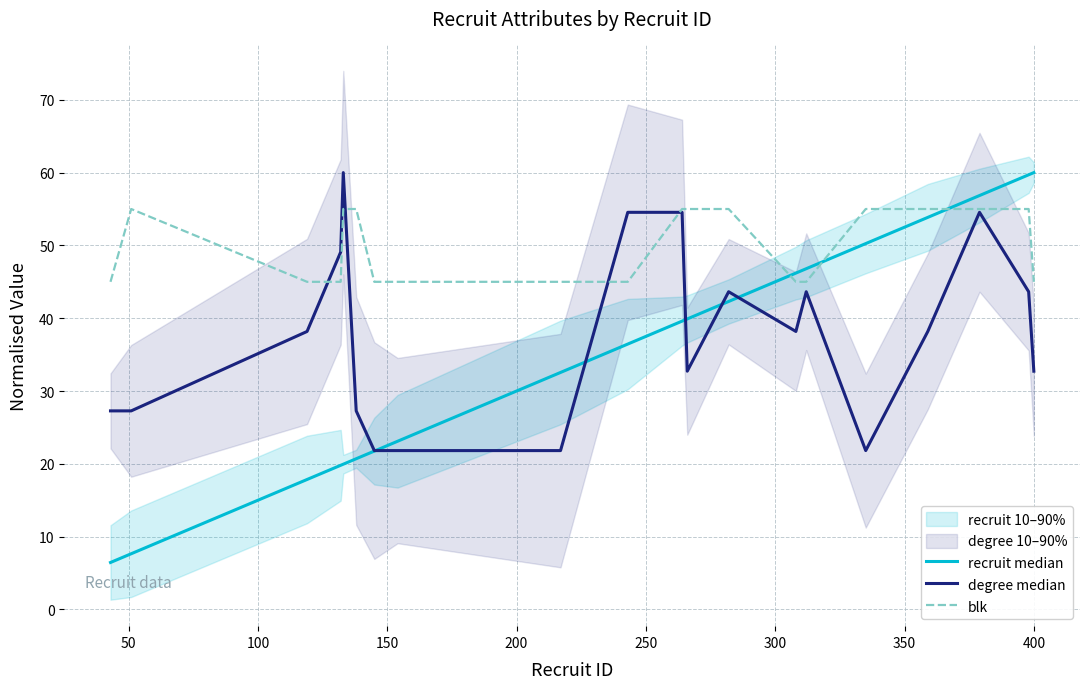

Is it true that degree median equals 57.1 at 16?

False